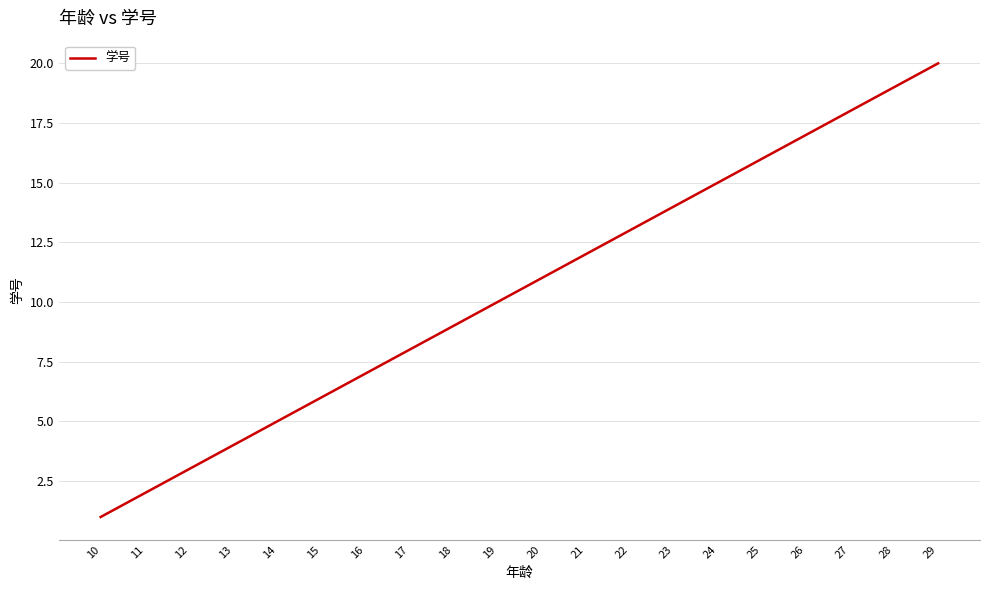

True or false: the data shows 3 at 17.

False